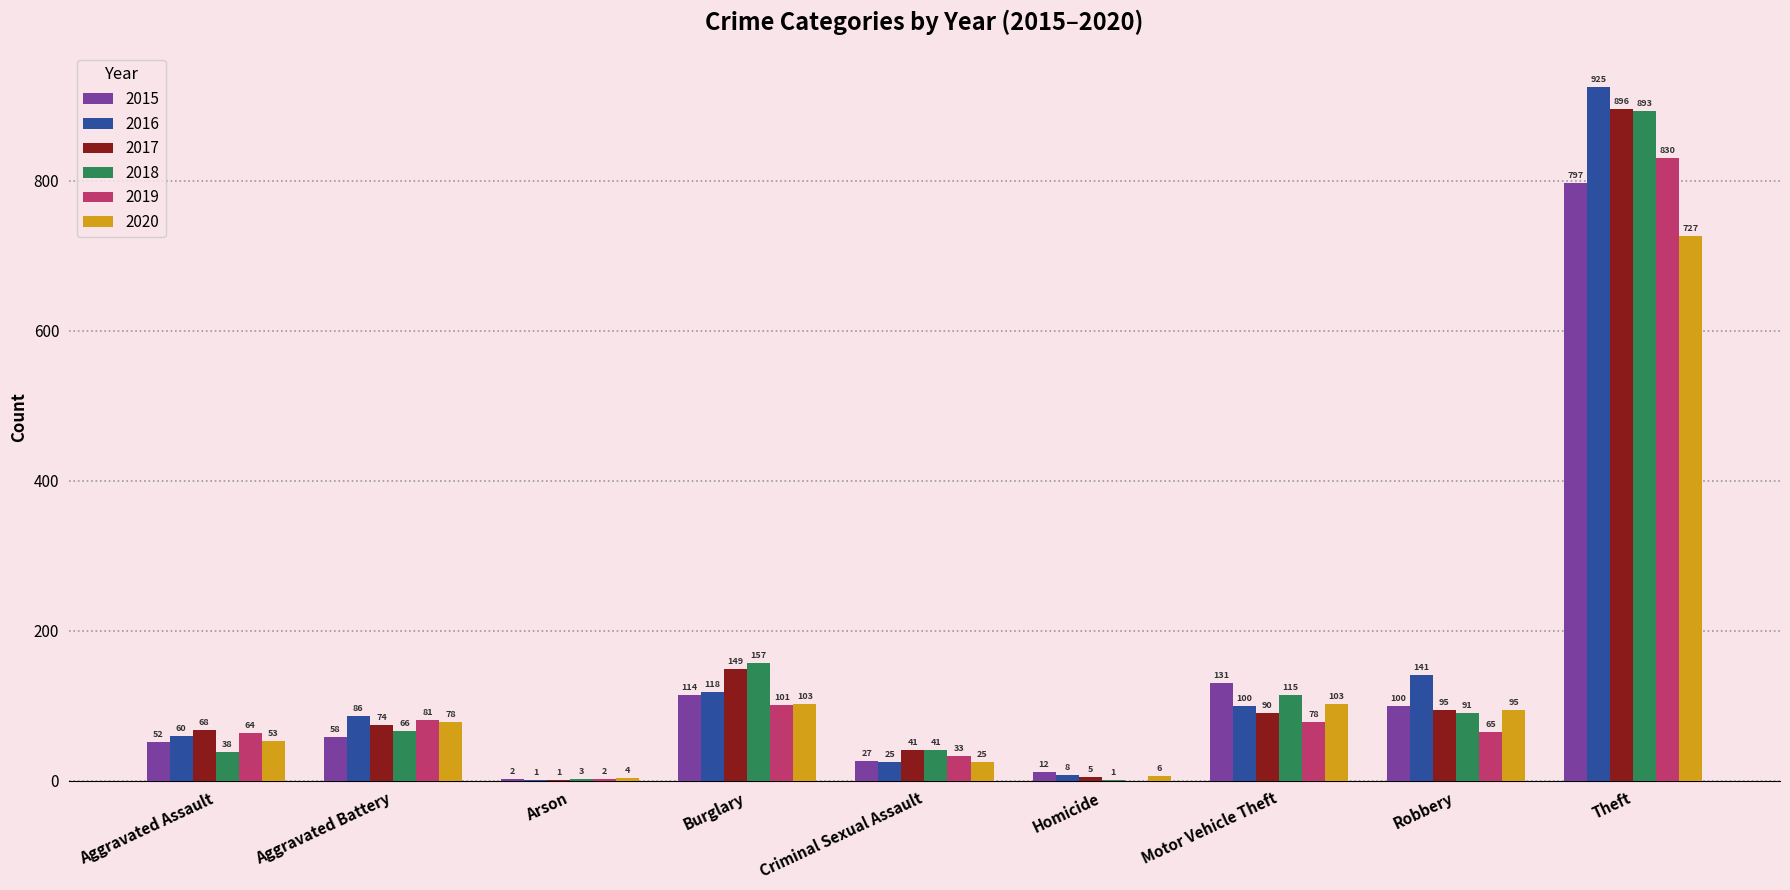

What is the average value of the 2018 series?

156